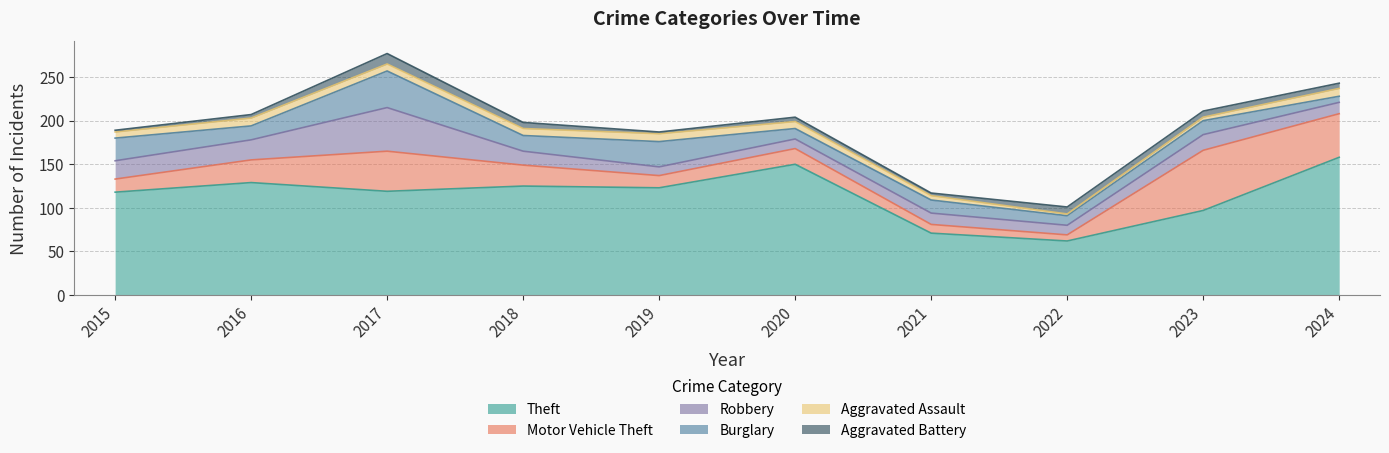

What is the approximate value of Burglary at 2021?

15